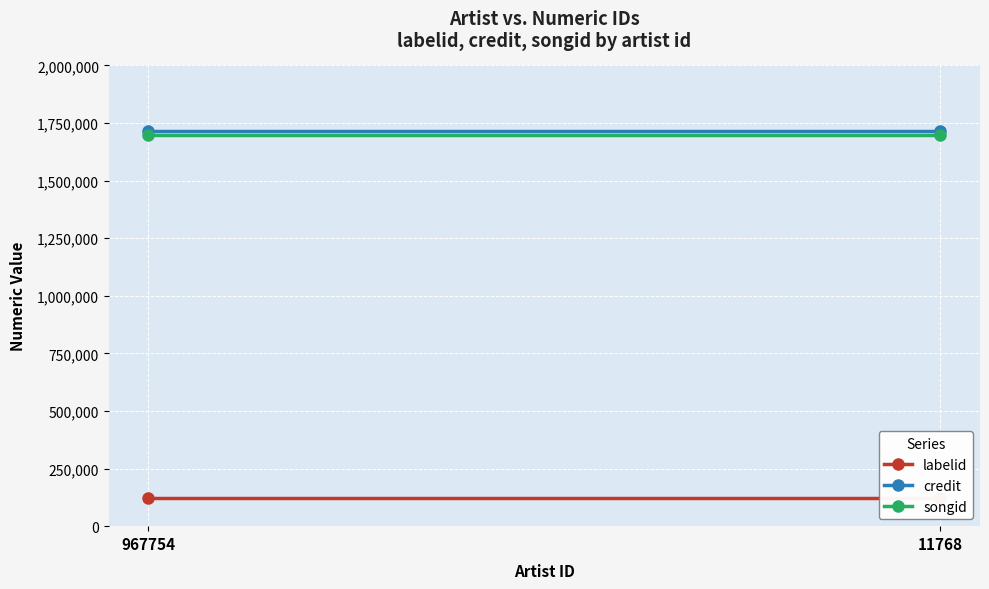

Which series has the largest range (max minus min)?

labelid